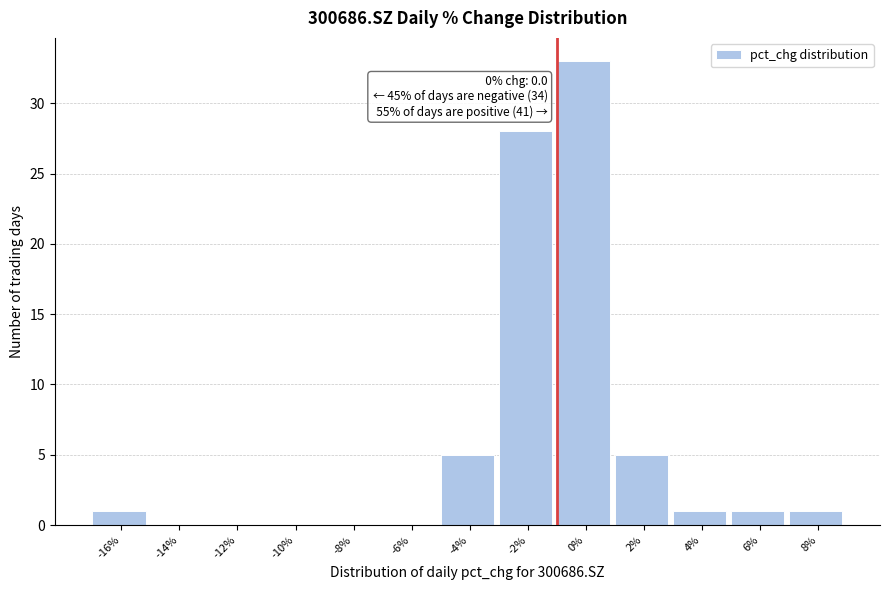

Reading left to right, list all the values displayed in this chart.

-16%=1	-14%=0	-12%=0	-10%=0	-8%=0	-6%=0	-4%=5	-2%=28	0%=33	2%=5	4%=1	6%=1	8%=1